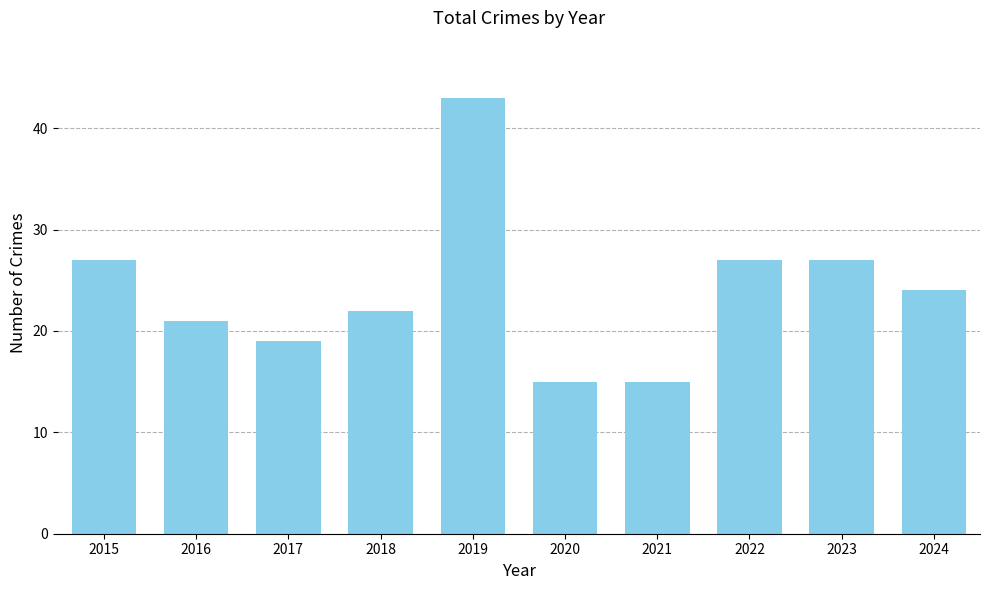

How many data points are less than 24?

5